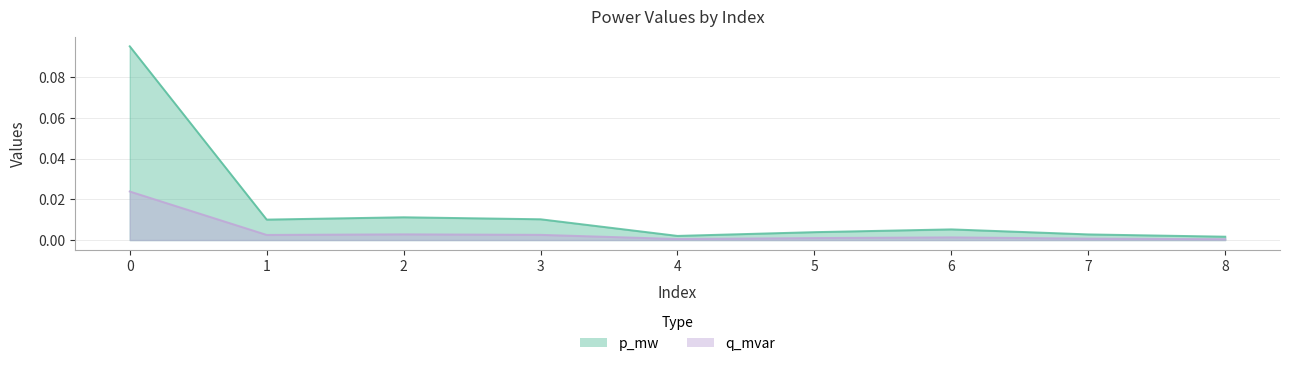

True or false: q_mvar and p_mw cross at least once.

False